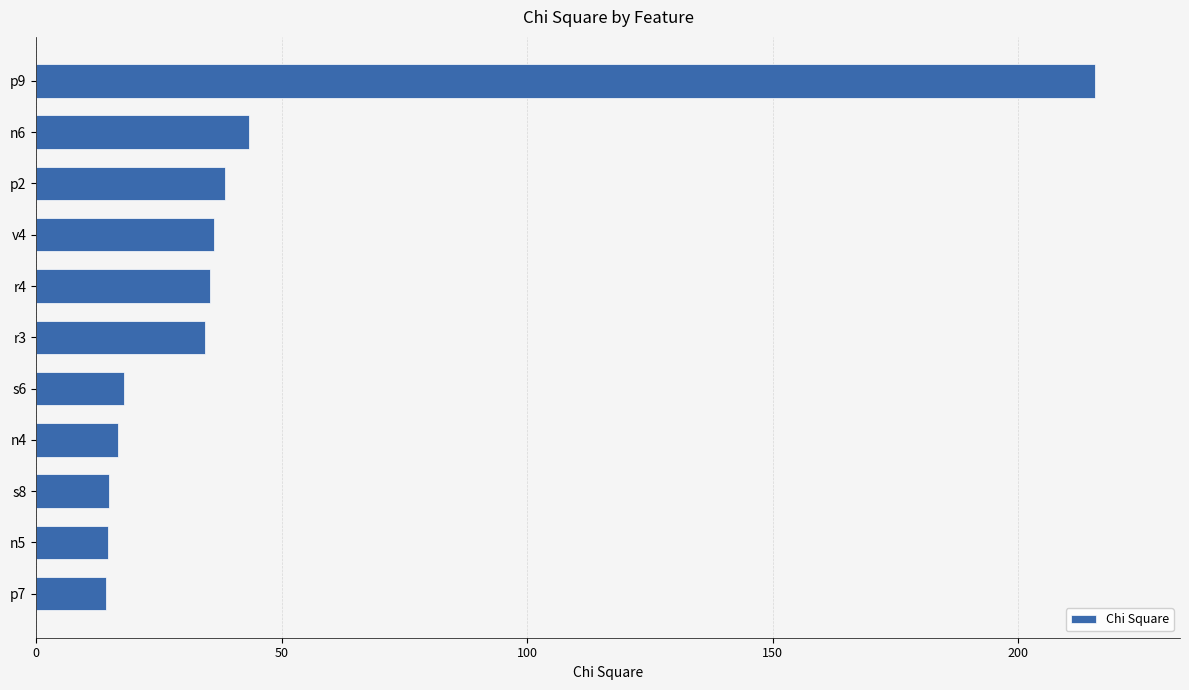

What position from the bottom is s6?

5